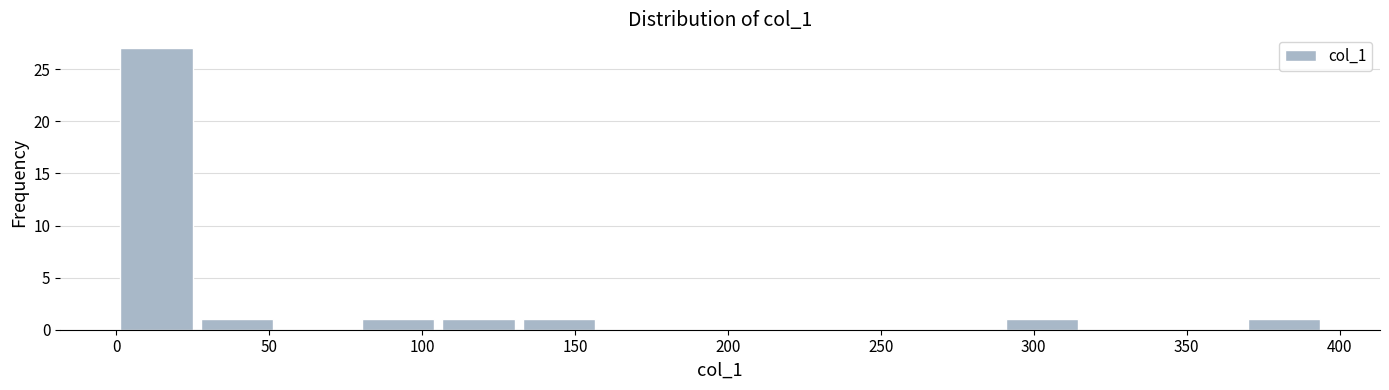

Reading left to right, transcribe this chart: for each bar, give the range it covers on the x-axis and its height. Neither the bar edges nor the heights are printed on the chart, so give them approximately, as read against the axes.

0 to 25: 27
25 to 55: 1
55 to 80: 0
80 to 105: 1
105 to 130: 1
130 to 160: 1
160 to 185: 0
185 to 210: 0
210 to 235: 0
235 to 265: 0
265 to 290: 0
290 to 315: 1
315 to 340: 0
340 to 370: 0
370 to 395: 1